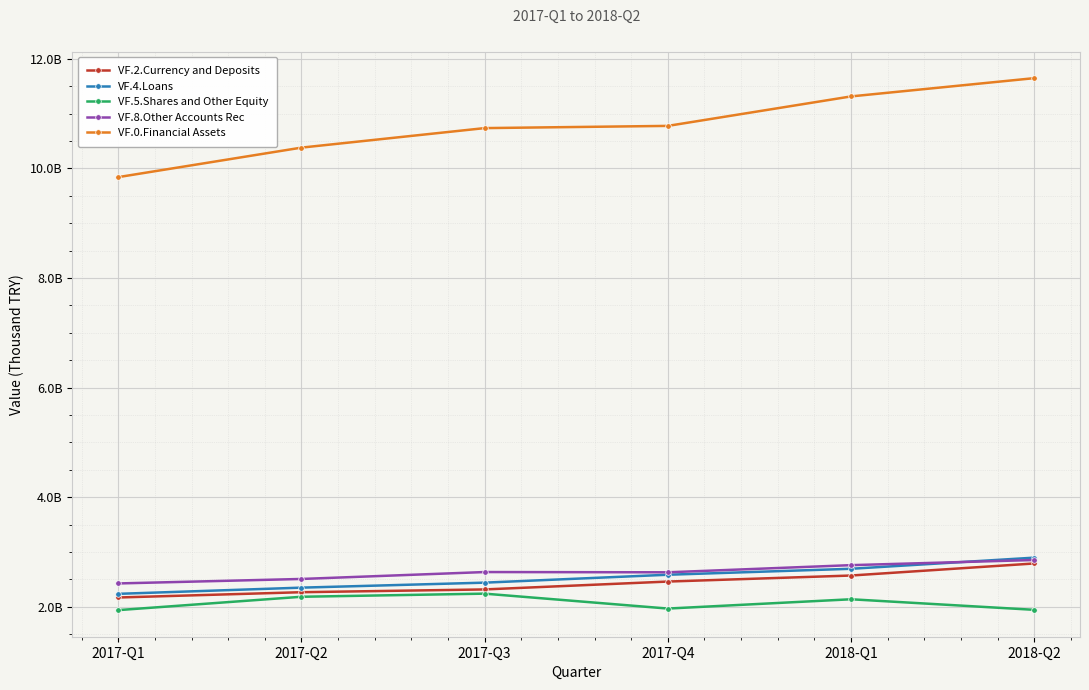

What are all the series names shown in the legend?

VF.2.Currency and Deposits, VF.4.Loans, VF.5.Shares and Other Equity, VF.8.Other Accounts Rec, VF.0.Financial Assets